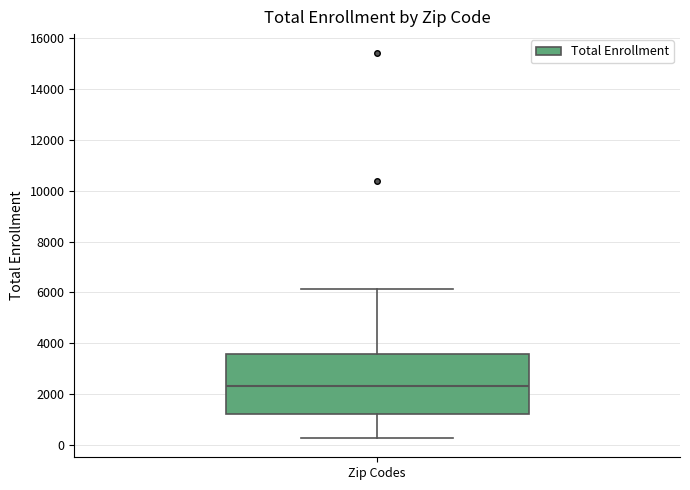

Transcribe this box plot: give where the median line is, the range the box spans, and where the two whiskers end, as read against the y-axis. The values are not printed on the chart, so give them approximately, as read against the axis.

median 2400, box 1200 to 3600, whiskers 200 to 6200